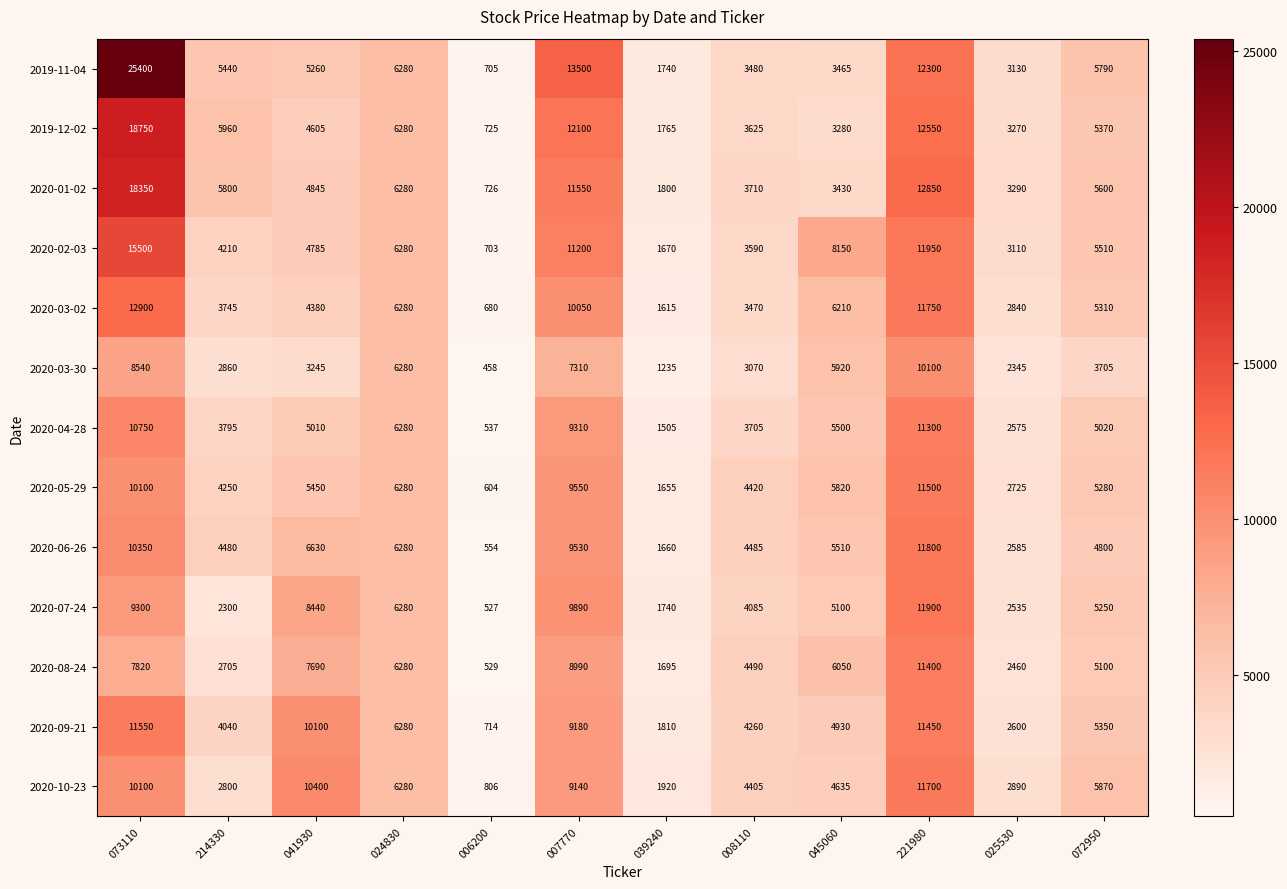

Which category has the highest value across all series?

073110